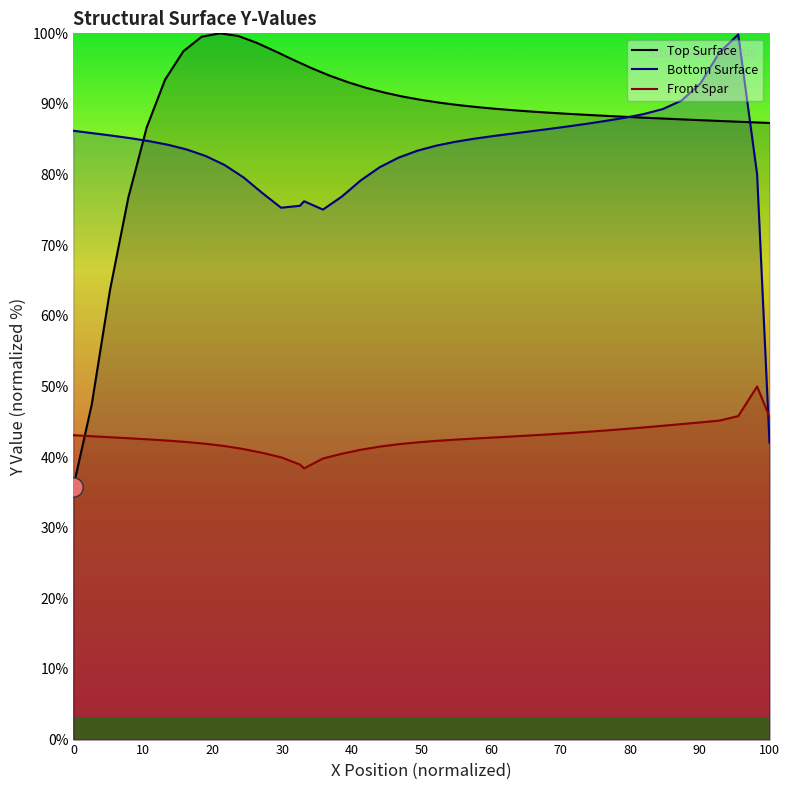

True or false: Bottom Surface and Front Spar intersect in this chart.

True